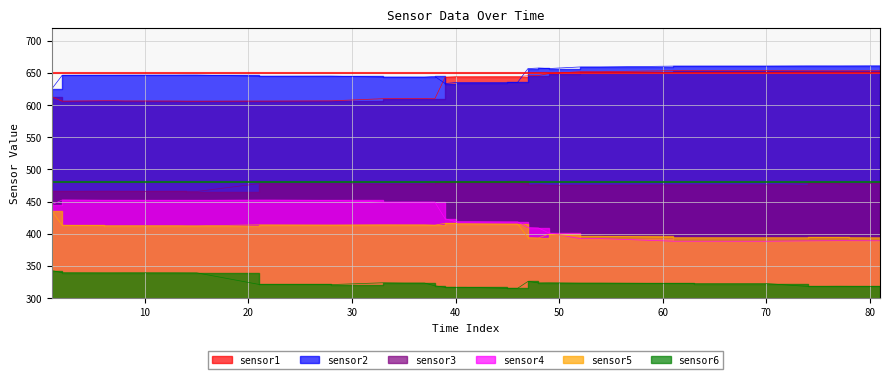

The value of sensor1 at 1 is 906.5. True or false?

False